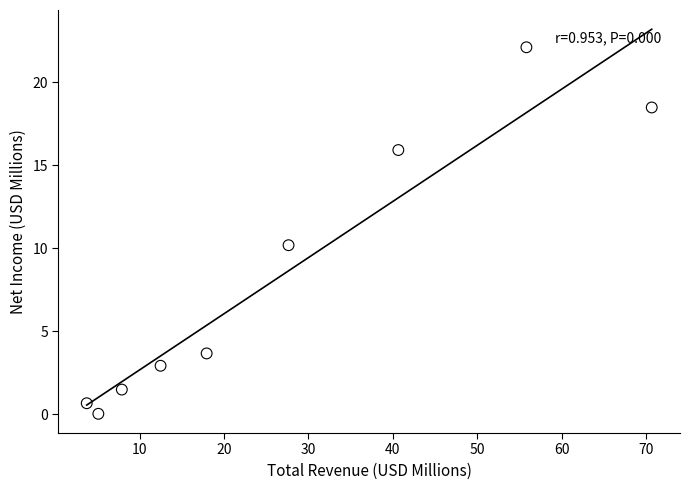

What Y value in the scatter plot is closest to 11?

10.2